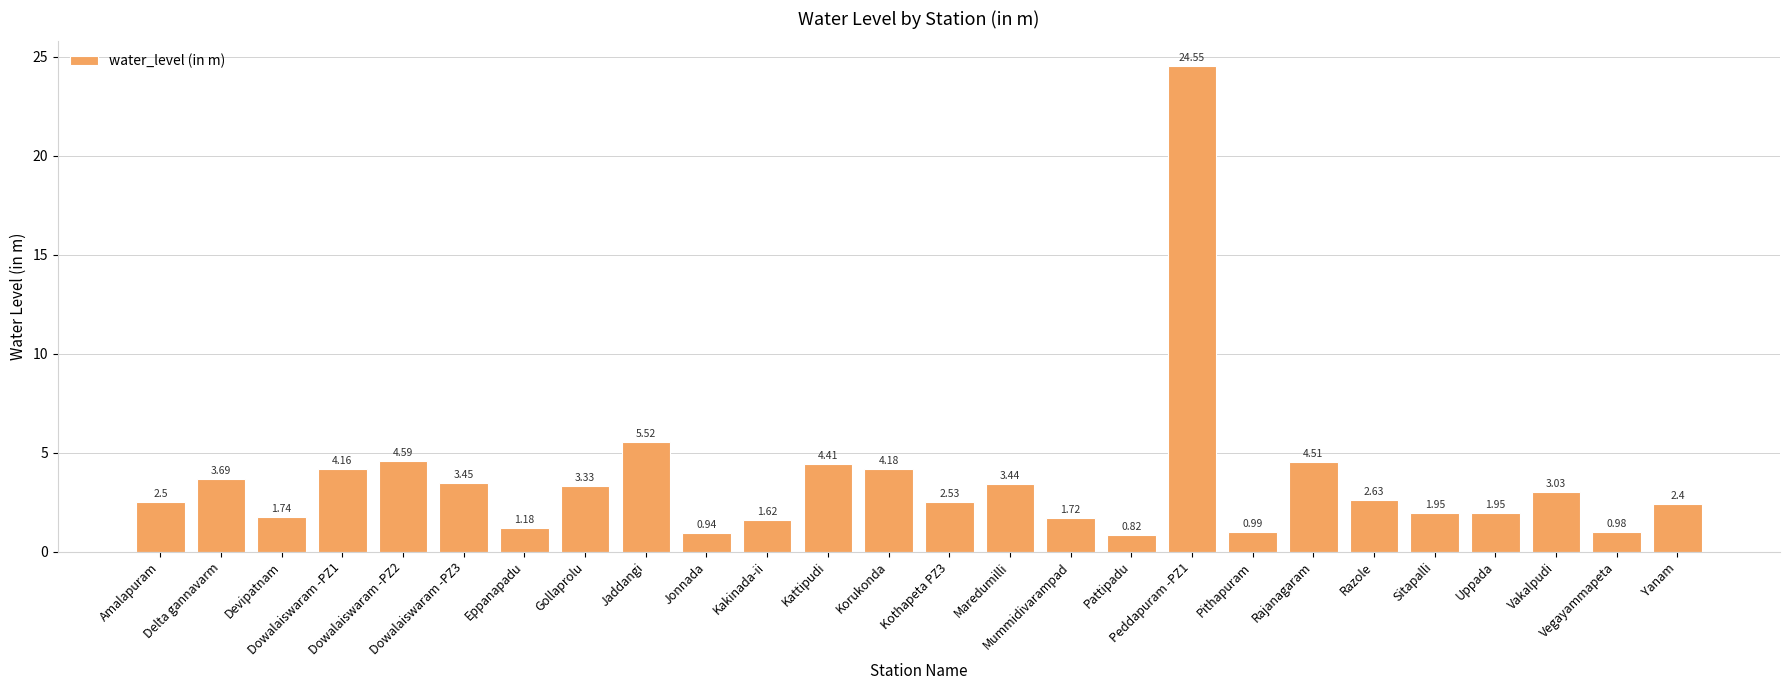

The chart shows a value of 3.2 at Yanam. True or false?

False